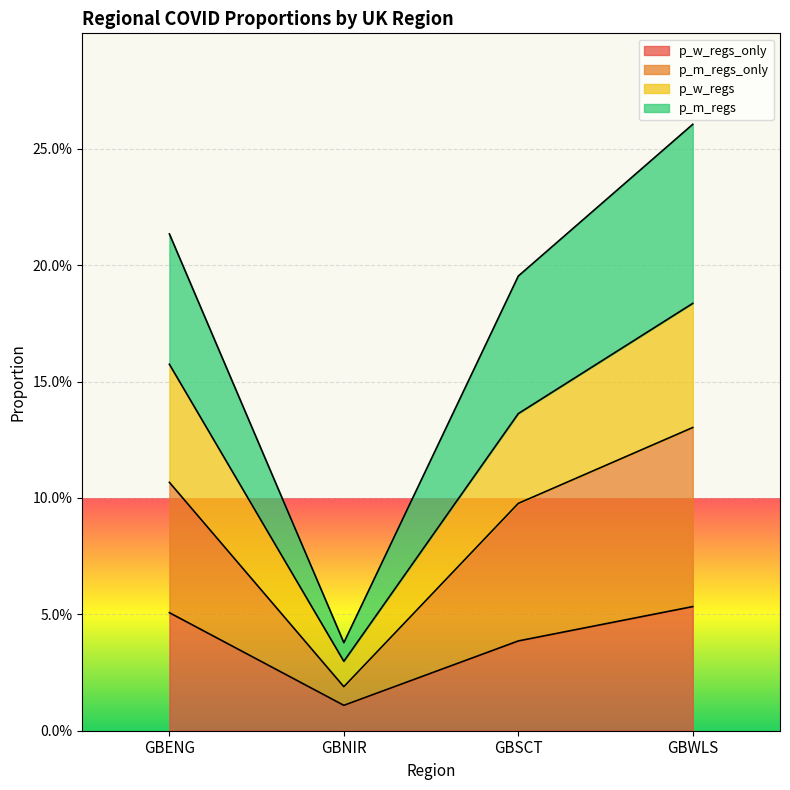

Does the chart display data point markers on the line(s)?

No